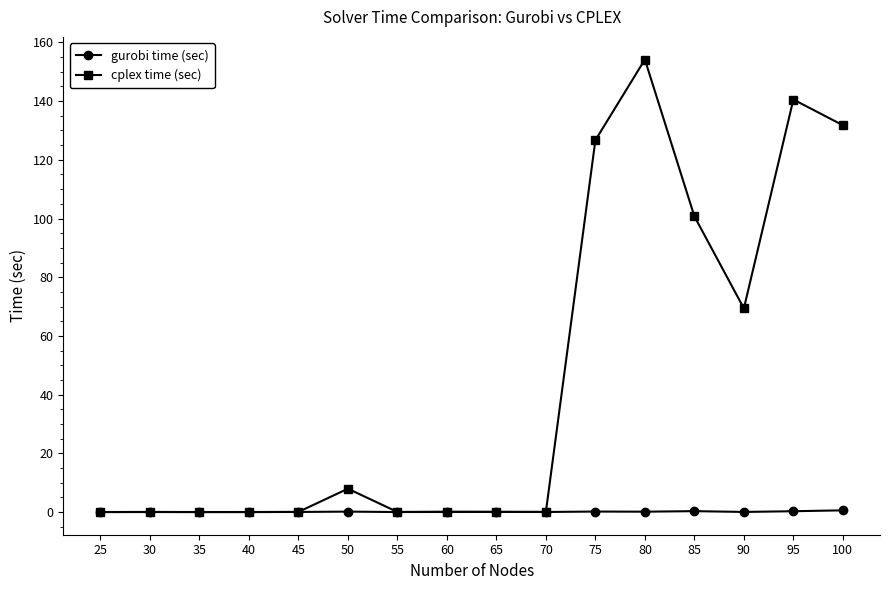

True or false: cplex time (sec) has more than 0 points higher than both neighbors.

True